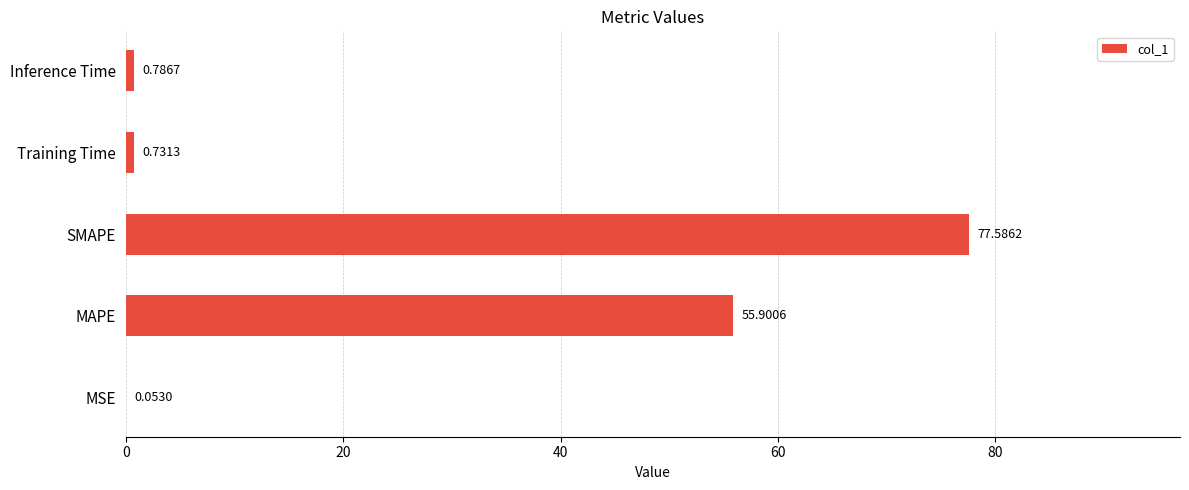

Where is the data nearest to the value 38?

MAPE